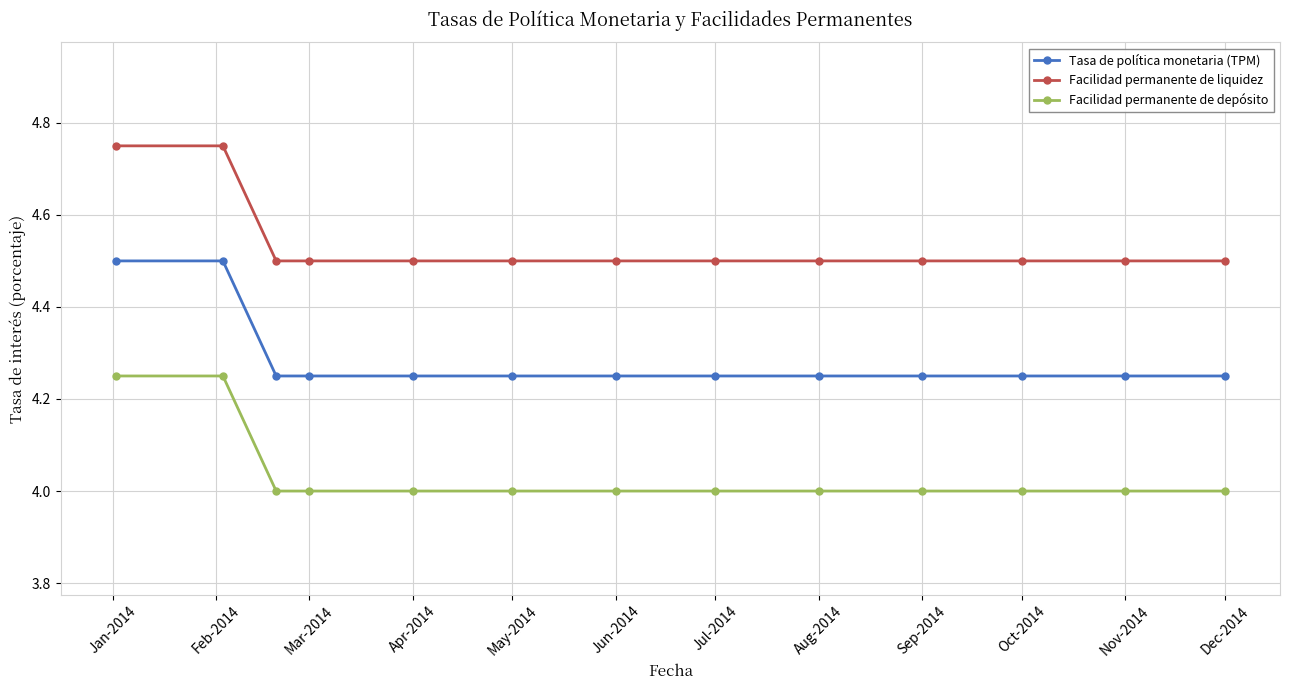

True or false: Tasa de política monetaria (TPM) and Facilidad permanente de depósito intersect in this chart.

False